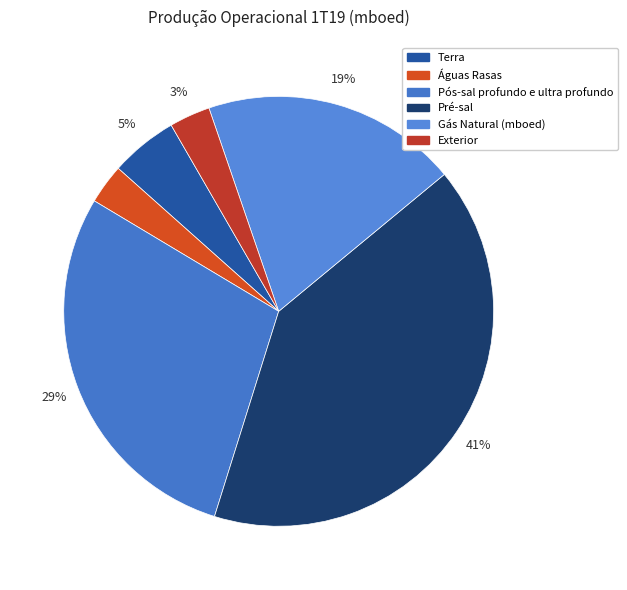

The Pós-sal profundo e ultra profundo slice represents 15% of the pie. True or false?

False